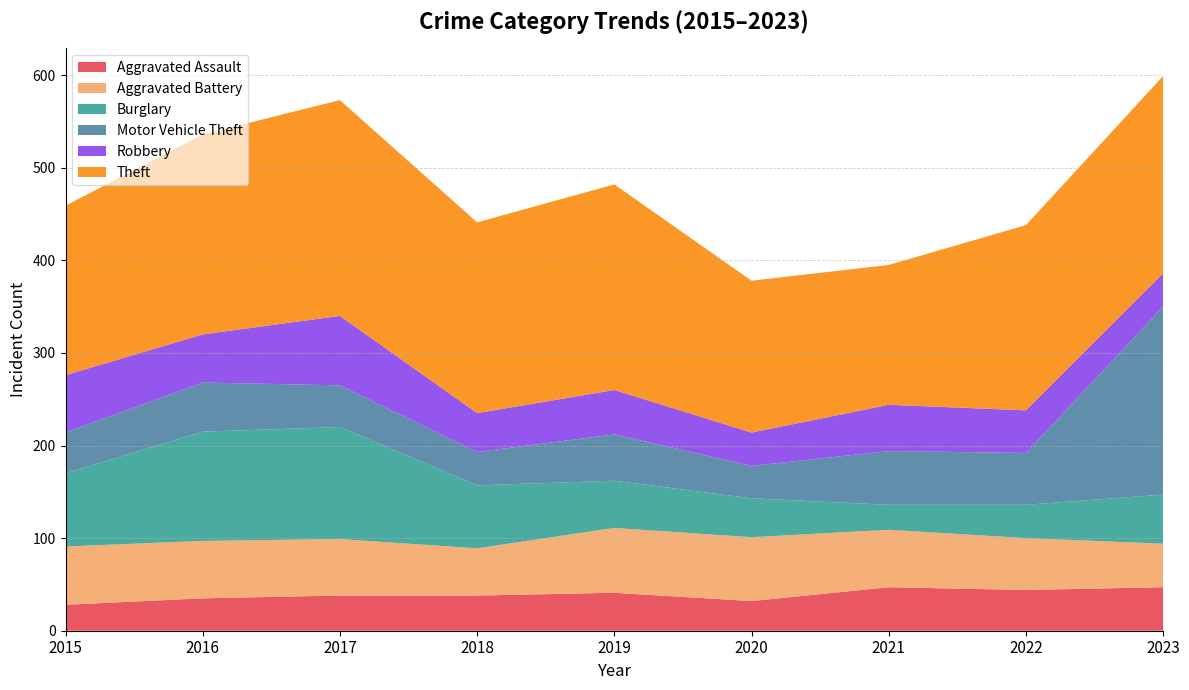

Reading left to right, extract all data points from this chart.

Aggravated Assault: 28	35	38	38	41	32	47	44	47
Aggravated Battery: 63	62	61	51	70	69	62	56	47
Burglary: 79	118	121	68	51	42	27	36	53
Motor Vehicle Theft: 44	53	45	36	50	35	58	56	203
Robbery: 62	52	75	42	48	36	50	46	36
Theft: 183	216	233	206	222	164	151	200	213